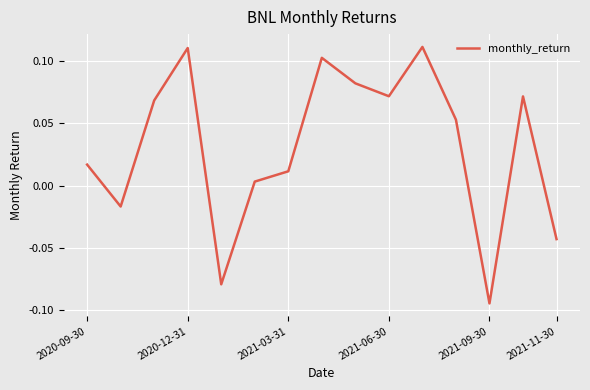

Count the number of categories in the chart.

15